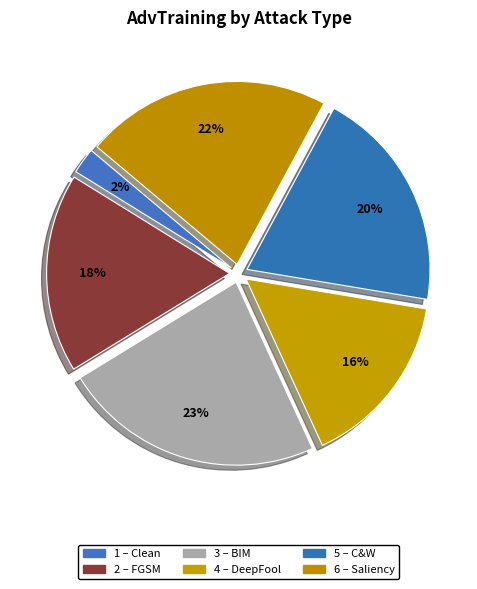

Count the number of slices in the pie.

6